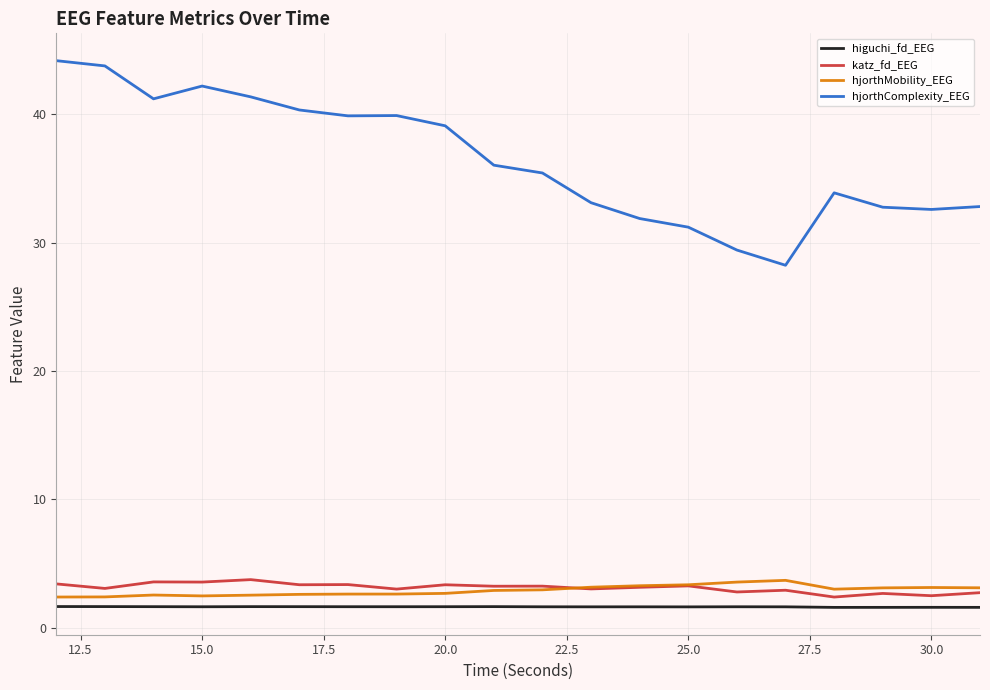

True or false: hjorthMobility_EEG and higuchi_fd_EEG intersect in this chart.

False